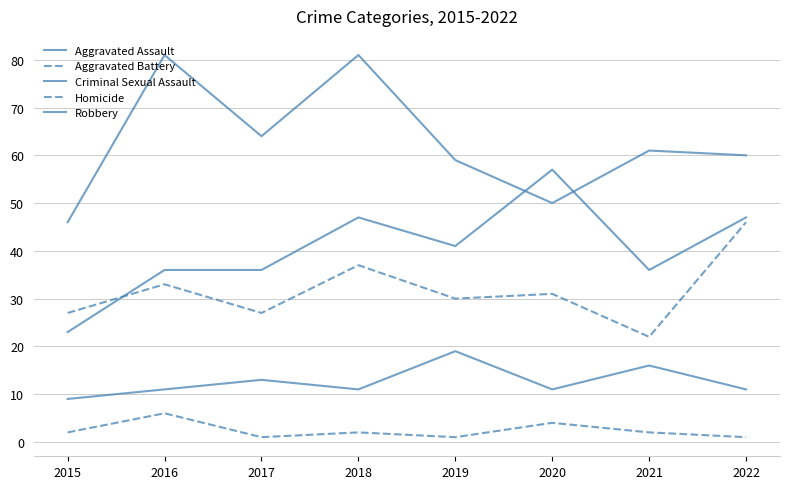

Does the chart have visible grid lines?

Yes